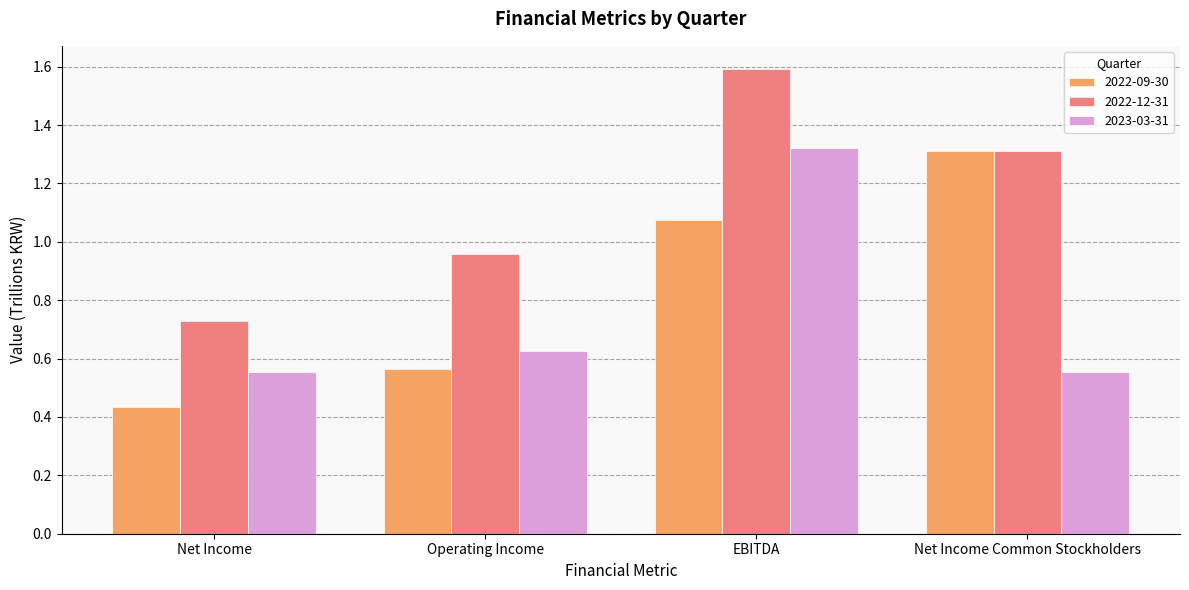

At which label does 2022-09-30 first exceed 1?

EBITDA